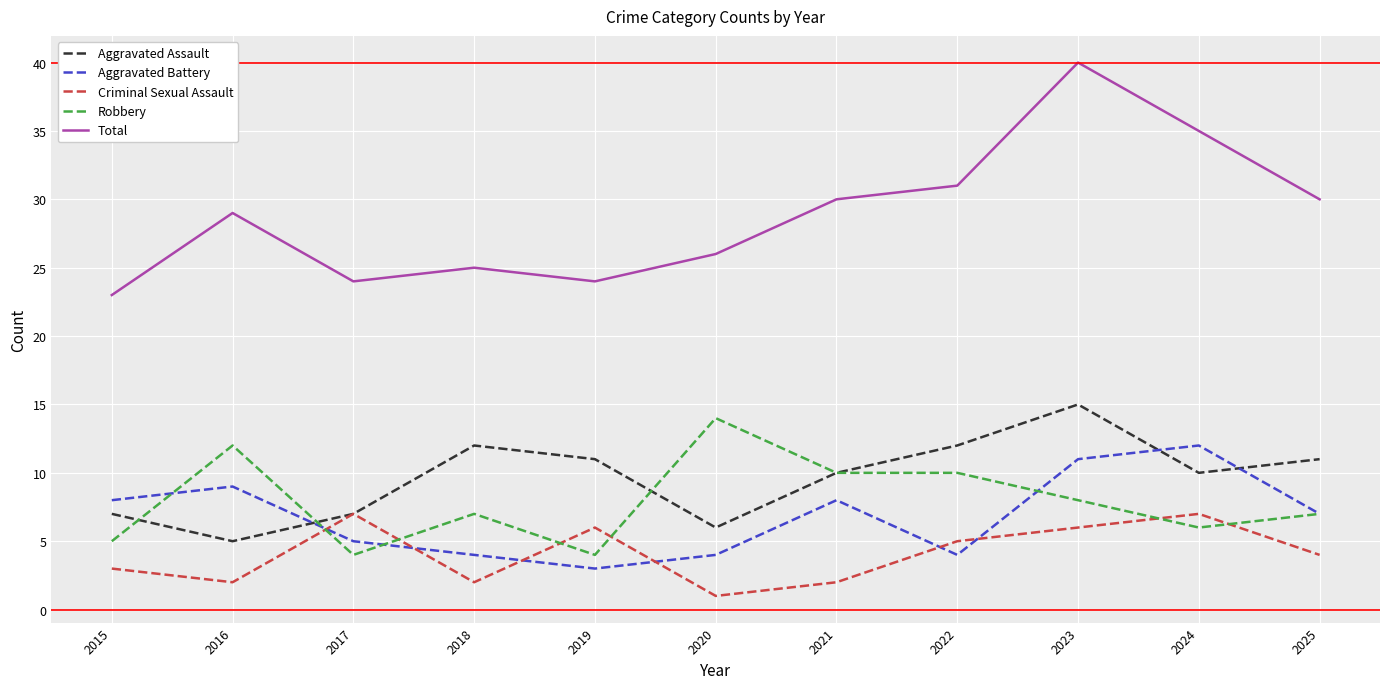

In Criminal Sexual Assault, how many points are higher than both neighbors (excluding endpoints)?

3